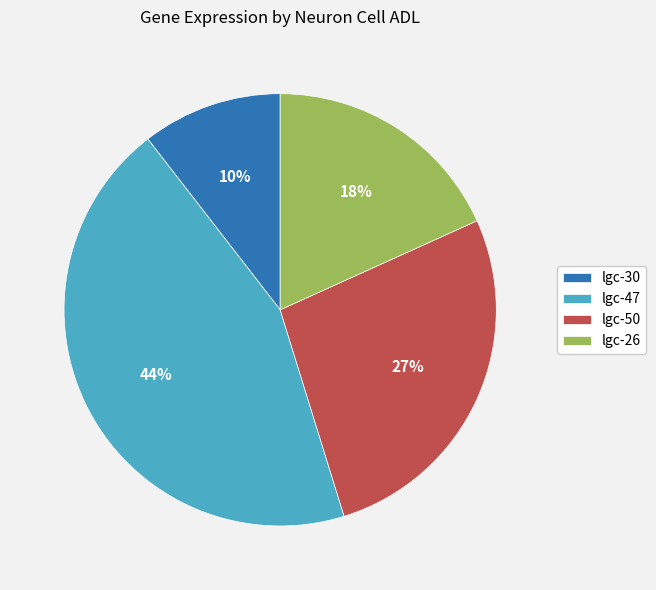

Do lgc-50 and lgc-30 together represent more than half of the pie?

No